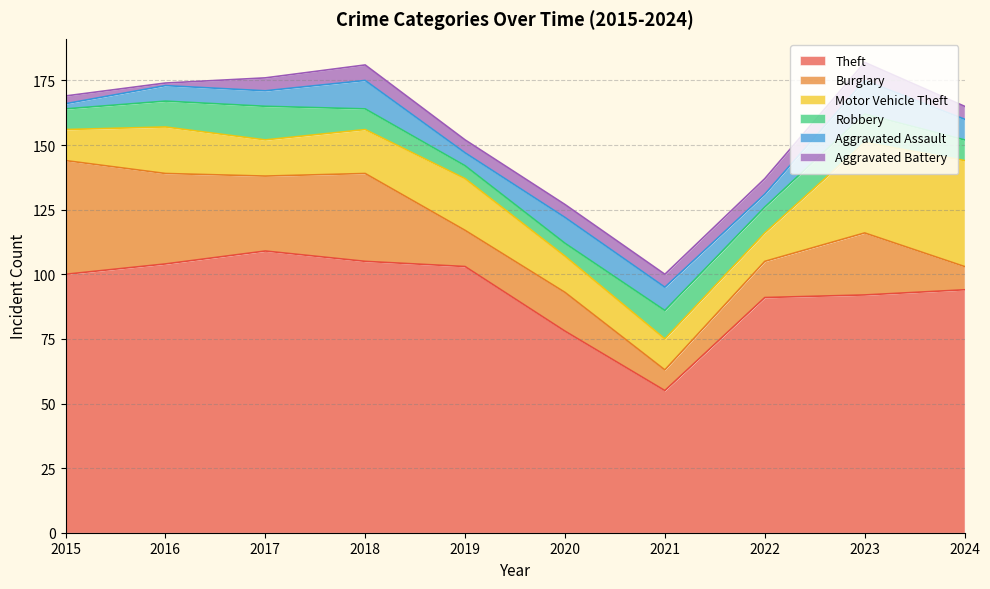

True or false: Aggravated Battery and Theft intersect in this chart.

False